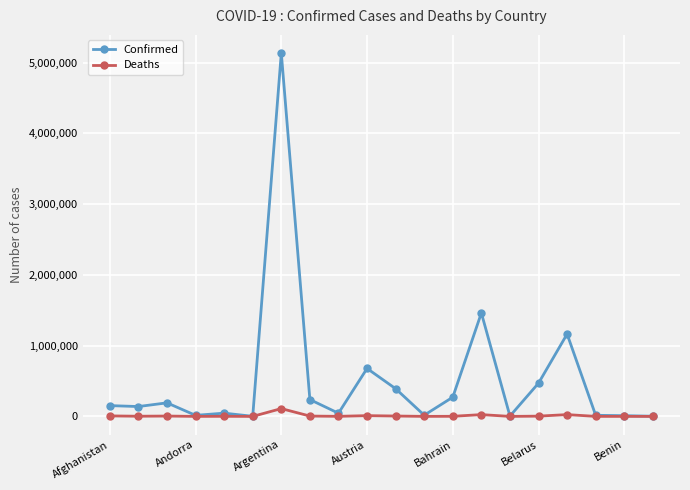

Rank the series by their average value, from highest to lowest.

Confirmed, Deaths